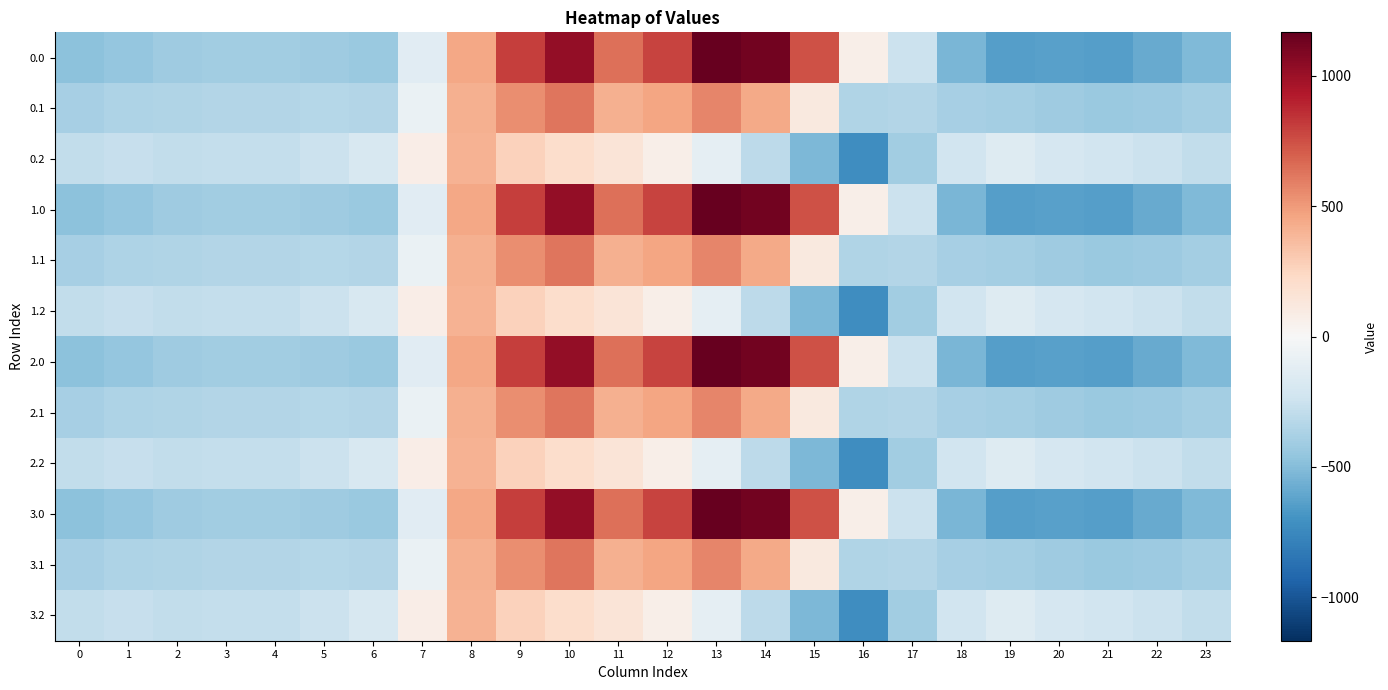

Which label corresponds to the largest value in the chart?

13